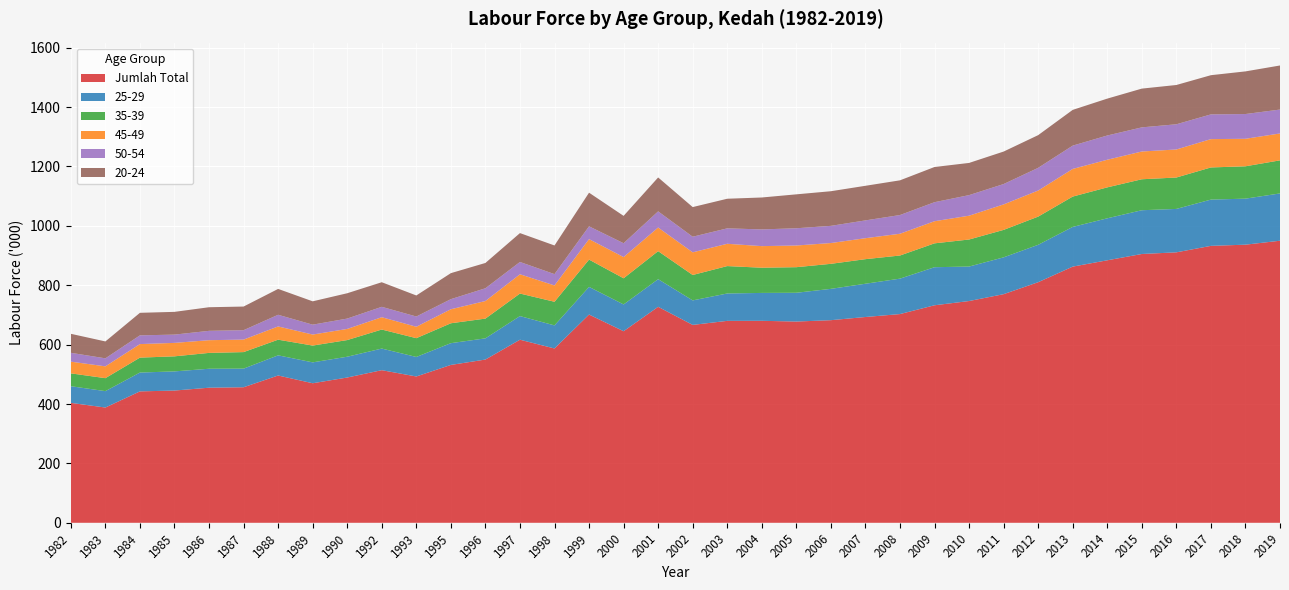

Reading left to right, list all the values displayed in this chart.

Jumlah Total: 403.9	388.2	442.6	445.4	455.0	456.5	496.1	470.0	489.3	514.0	492.8	531.7	549.8	616.6	587.1	701.4	645.2	727.4	666.5	680.1	680.3	677.8	682.4	693.1	703.0	732.6	746.9	770.0	810.3	862.8	884.1	905.3	910.9	932.7	936.7	950.0
25-29: 56.1	55.2	63.4	64.5	63.8	62.7	67.9	70.3	70.0	72.8	65.7	73.3	71.4	79.6	77.7	93.1	90.2	93.1	82.5	92.2	93.9	96.9	105.5	112.0	119.3	128.2	116.1	124.0	125.9	133.7	141.4	147.4	146.2	155.8	155.0	159.3
35-39: 43.3	43.7	50.3	50.7	53.4	55.7	52.7	56.6	56.1	64.1	63.3	67.0	66.5	75.9	79.6	91.9	88.1	94.4	85.6	92.3	84.9	86.2	84.3	82.8	77.9	80.4	91.1	92.5	95.0	102.2	104.2	104.3	105.8	108.3	109.0	111.4
45-49: 39.4	39.8	45.6	45.3	42.8	42.1	44.6	37.1	37.5	41.5	38.4	47.2	59.2	64.9	55.0	69.0	71.4	79.5	76.3	75.1	72.7	73.0	70.0	70.6	73.3	74.5	80.2	85.8	87.8	93.1	93.0	93.5	94.4	95.4	92.6	90.6
50-54: 29.8	27.0	29.4	27.9	31.5	31.7	39.3	33.3	34.9	35.0	34.6	34.0	43.0	41.5	38.1	43.1	46.7	54.5	52.6	52.0	56.3	58.1	57.9	60.0	63.0	64.1	69.3	68.6	76.5	78.5	81.7	81.3	84.9	83.3	83.4	80.5
20-24: 64.0	56.9	75.9	76.6	79.5	79.6	87.1	78.6	85.3	82.8	70.8	87.6	85.2	97.2	96.5	113.3	92.1	114.2	99.8	99.7	107.5	114.2	116.6	116.5	116.9	118.5	108.4	109.4	110.1	120.4	124.2	130.5	132.3	132.0	143.6	148.4